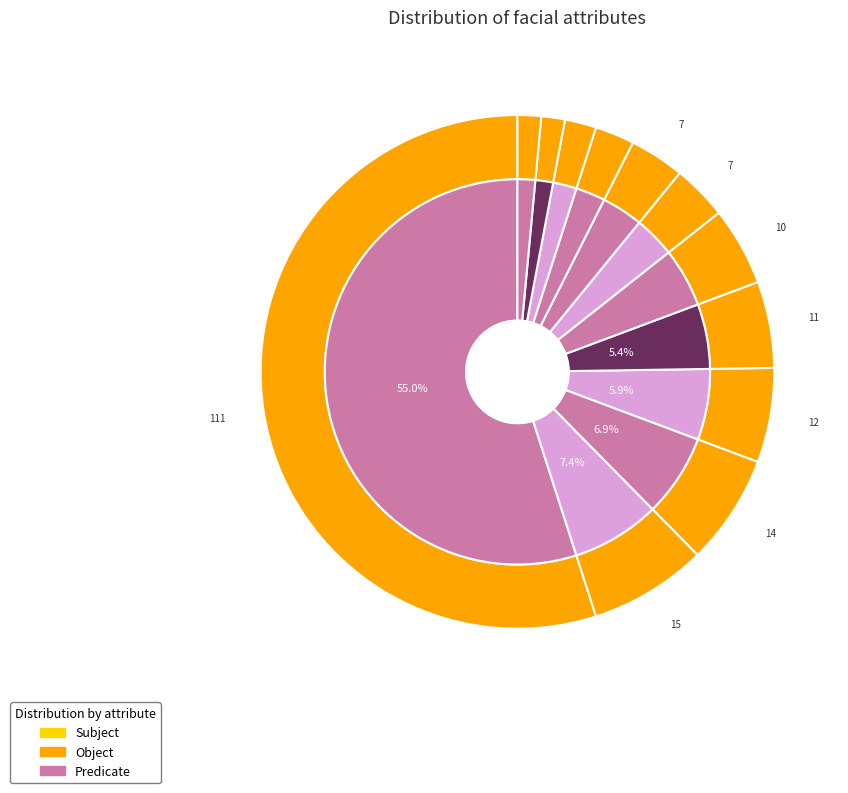

Does 6 represent more than half of the total?

No